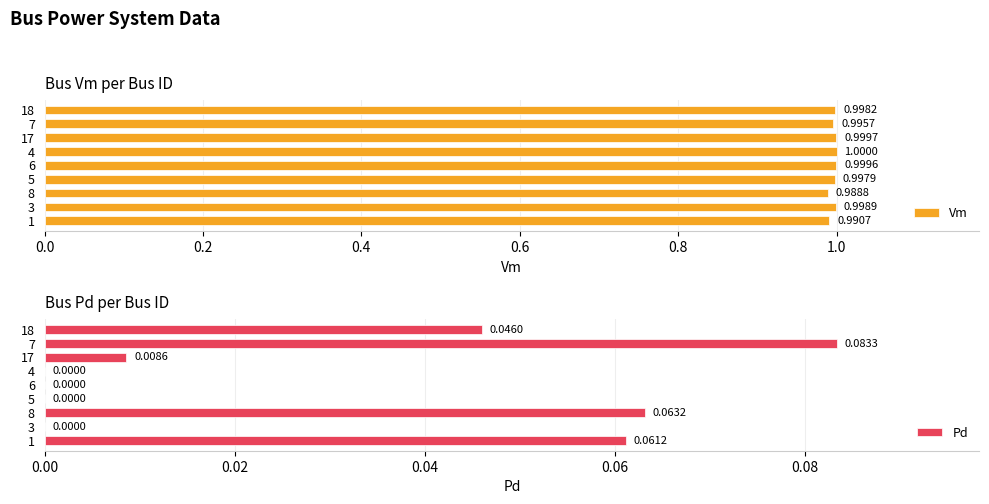

True or false: Pd has a value of 0.0 at 6.

True